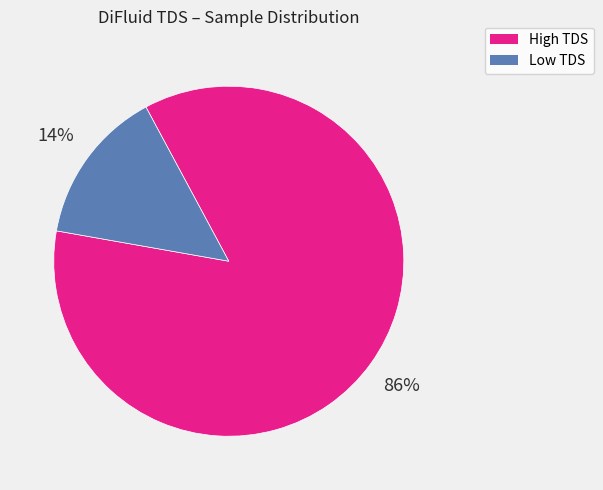

To the nearest percent, what is the average slice percentage?

50%